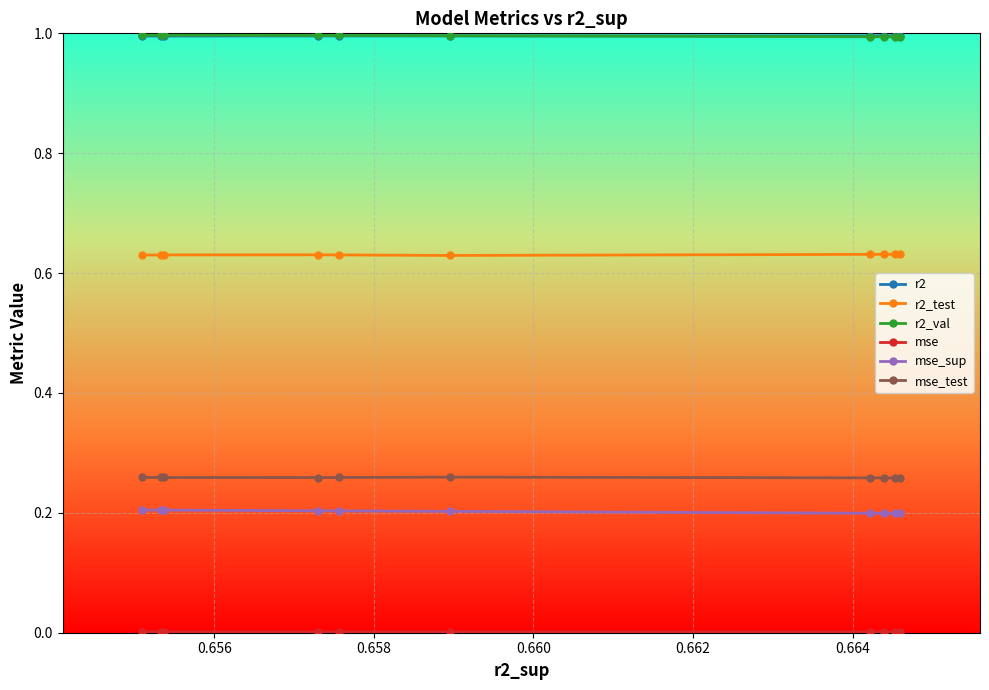

What is the greatest value displayed?

1.0